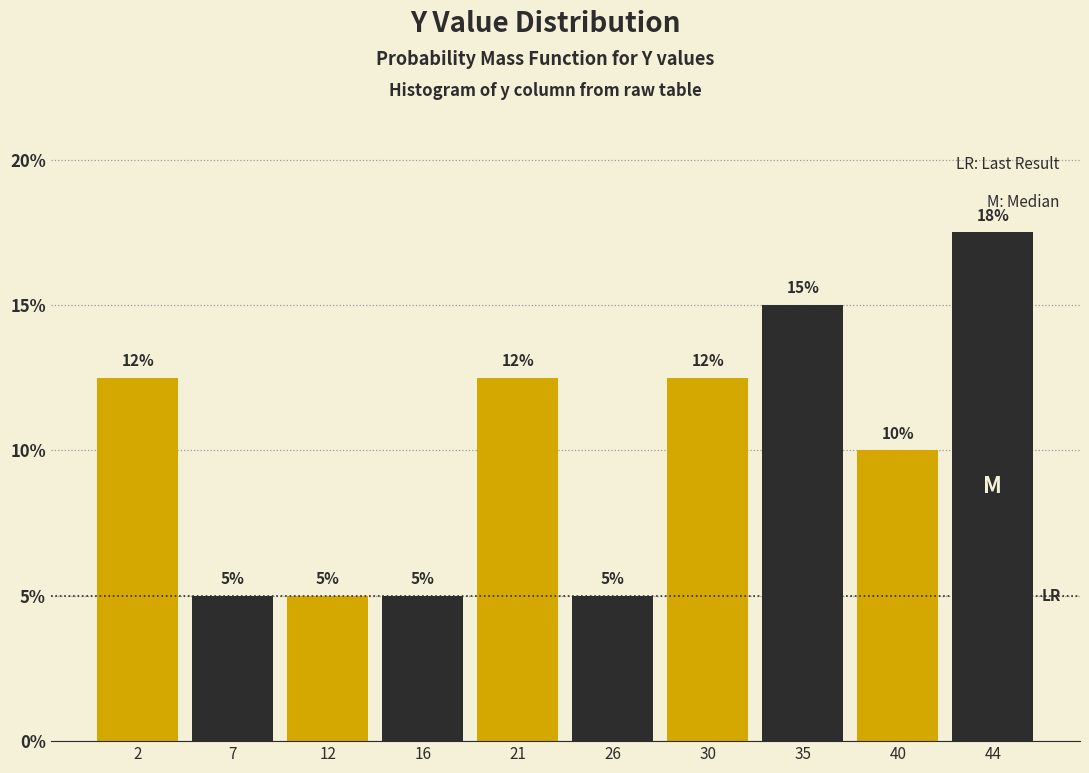

Which range on the x-axis has the tallest bar?

42.0 to 46.5